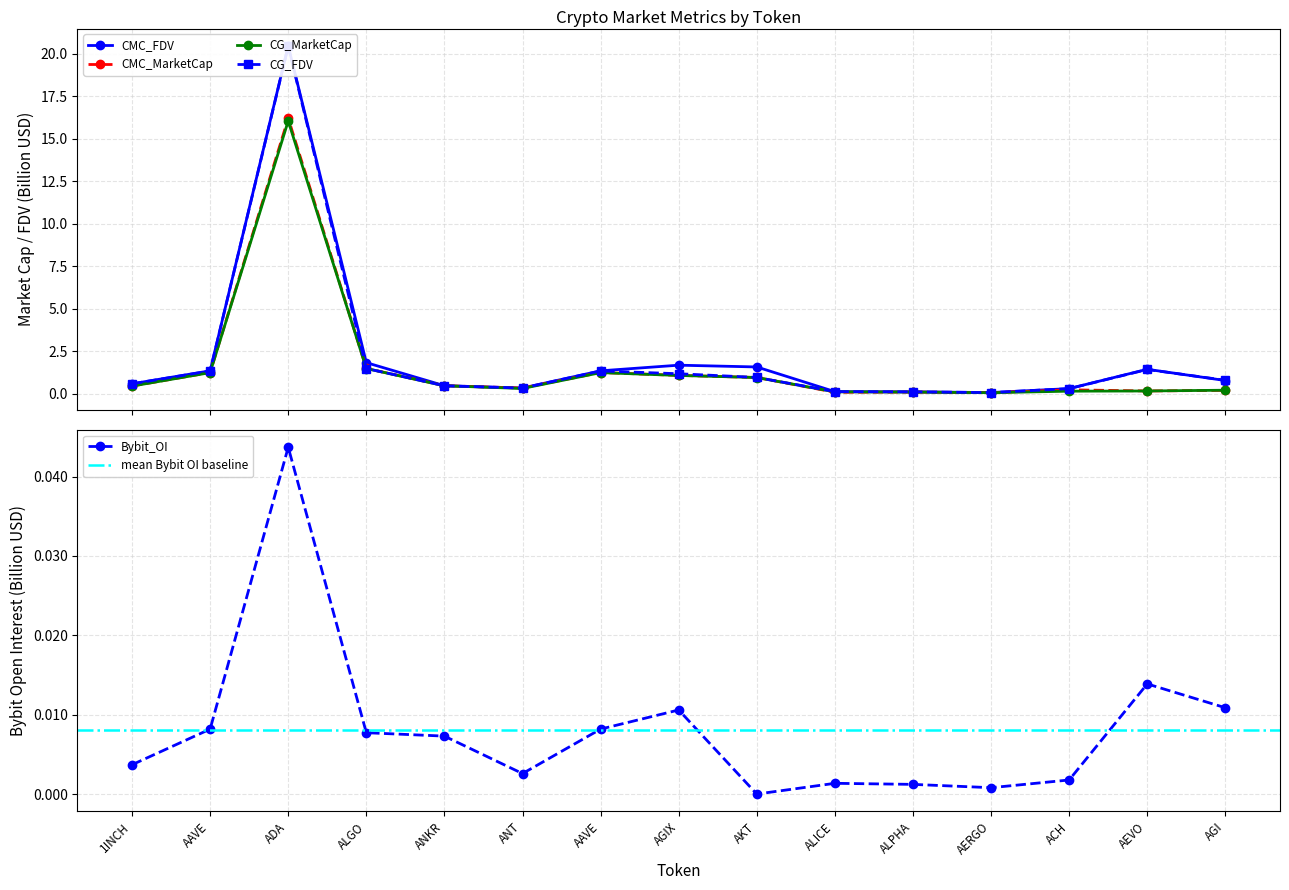

True or false: Bybit_OI and CG_MarketCap intersect in this chart.

False